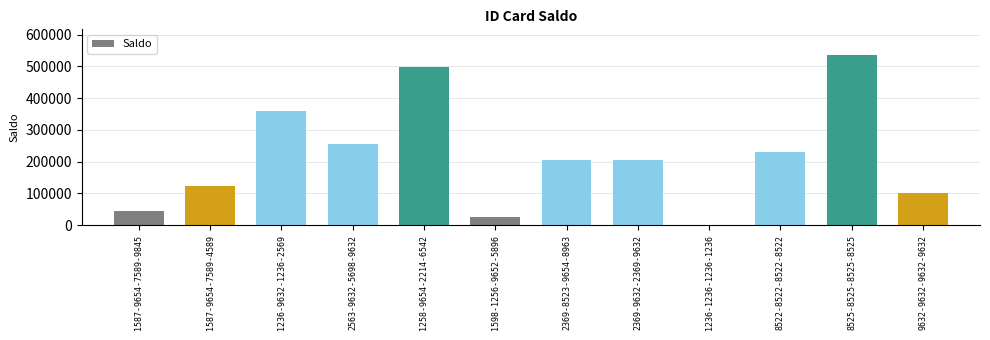

Between 8525-8525-8525-8525 and 2369-9632-2369-9632, which is larger?

8525-8525-8525-8525